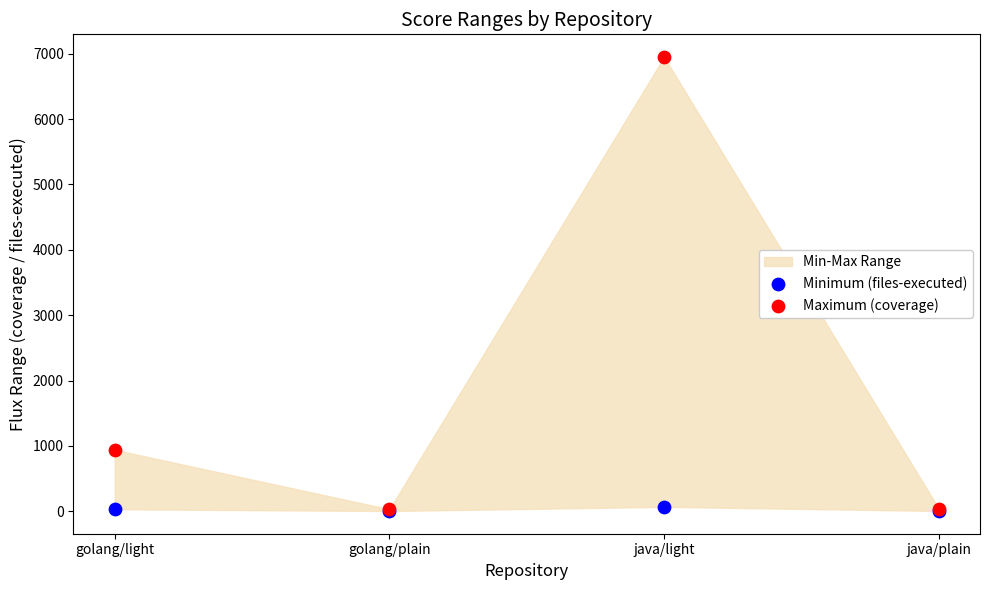

In the Maximum (coverage) series, what Y value is closest to 3490?

940